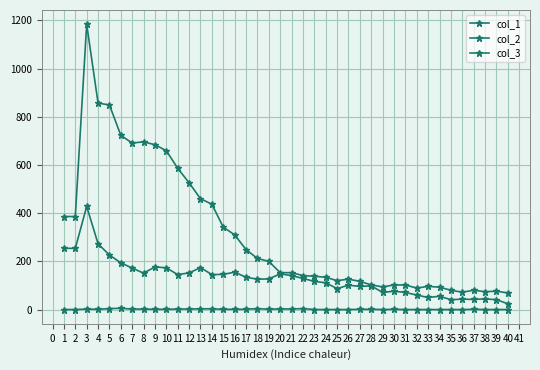

How many categories are shown in the chart?

40